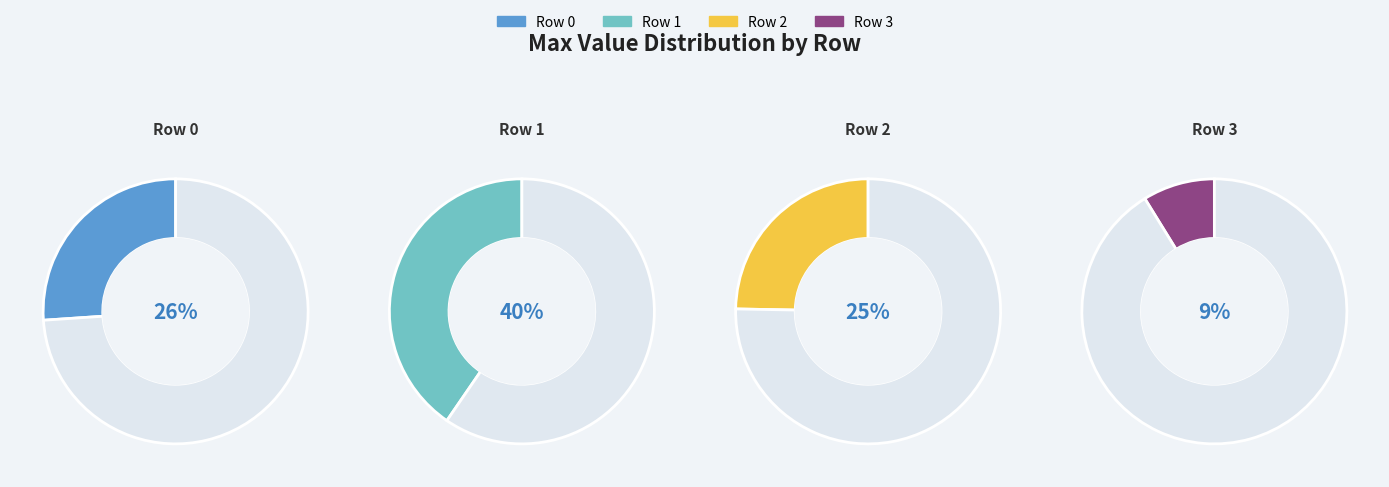

What percentage is the 3 slice, to the nearest percent?

9%